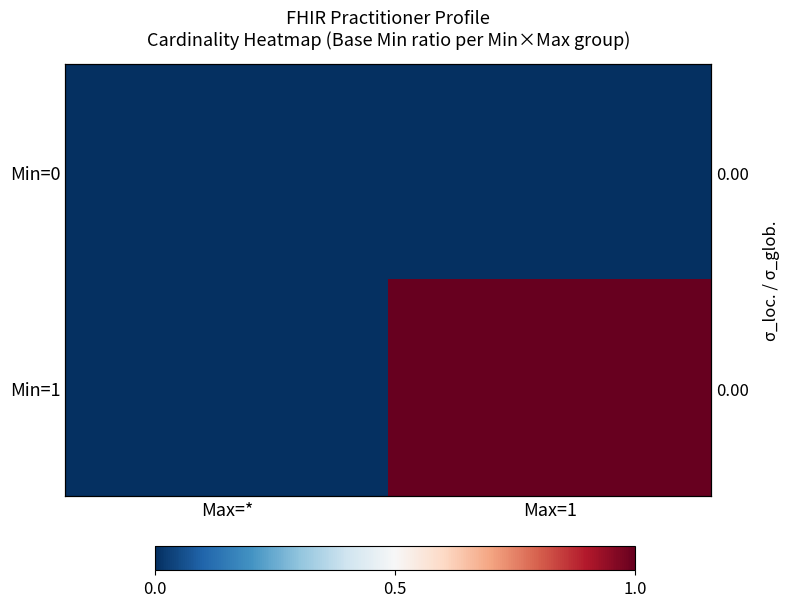

At which category is the sum across all series the highest?

Max=1